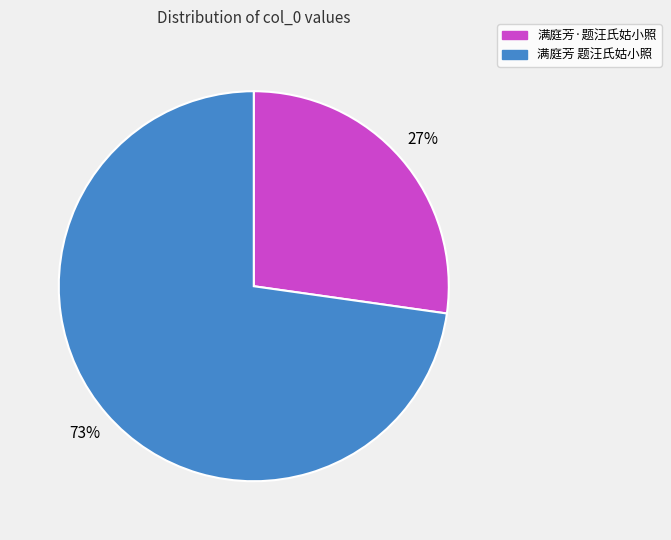

Is the sum of 满庭芳 题汪氏姑小照 and 满庭芳·题汪氏姑小照 greater than half?

Yes